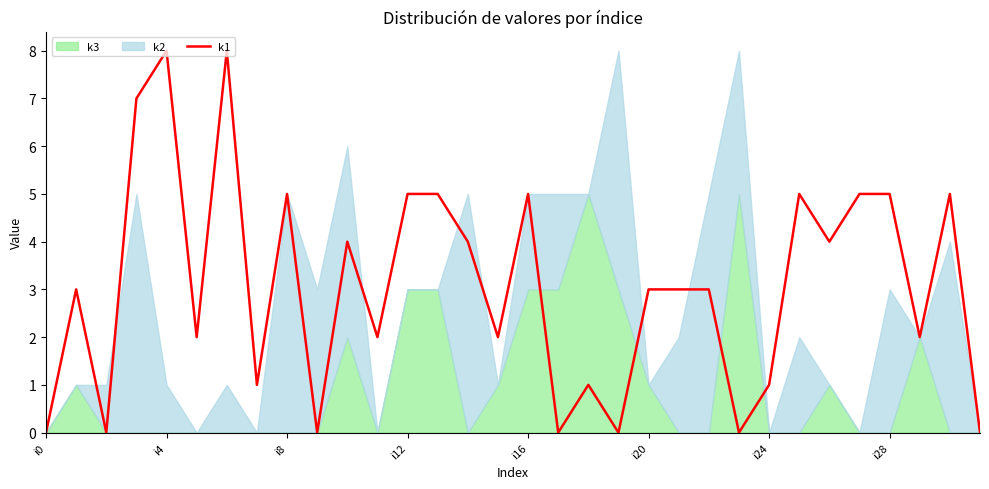

What position from the left is i28?

29